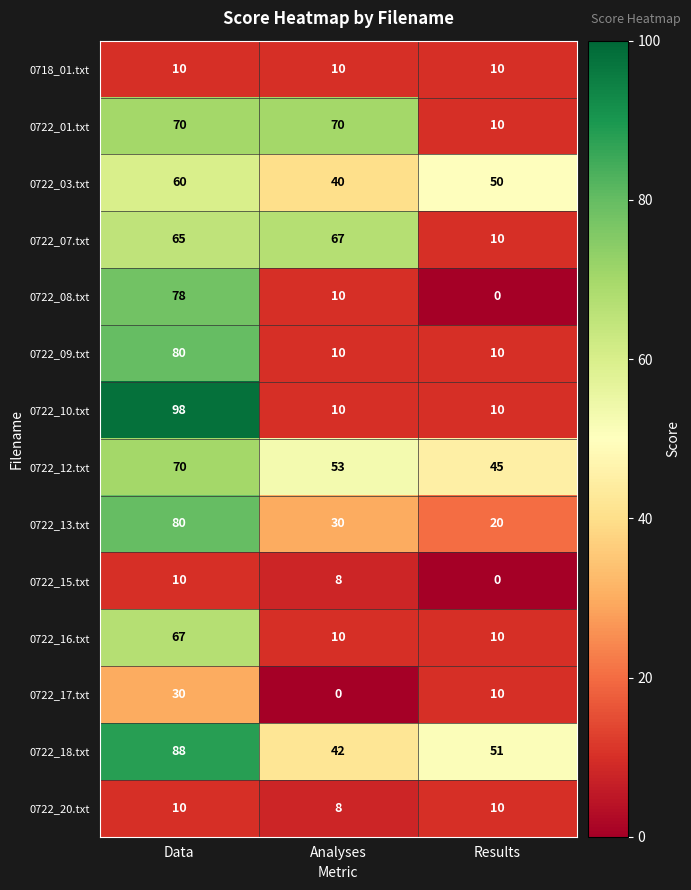

What is the total value across all series at Analyses?

368